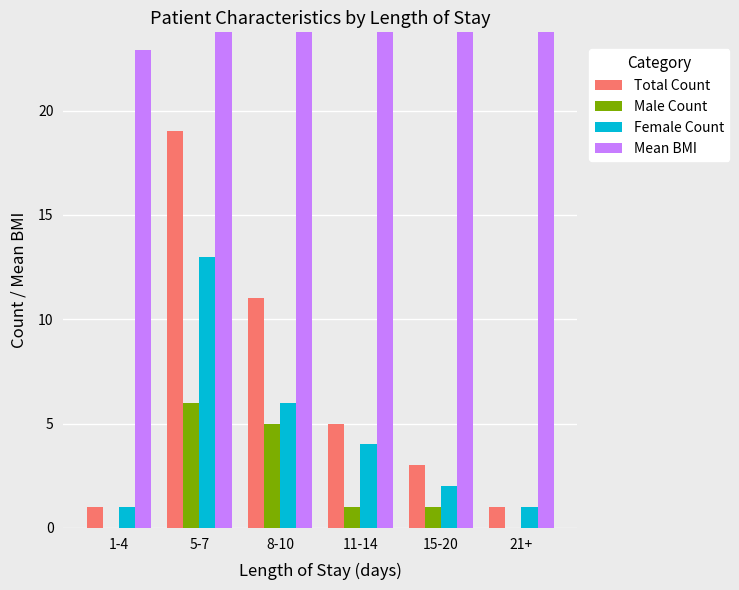

At which label does Male Count first exceed 1?

5-7